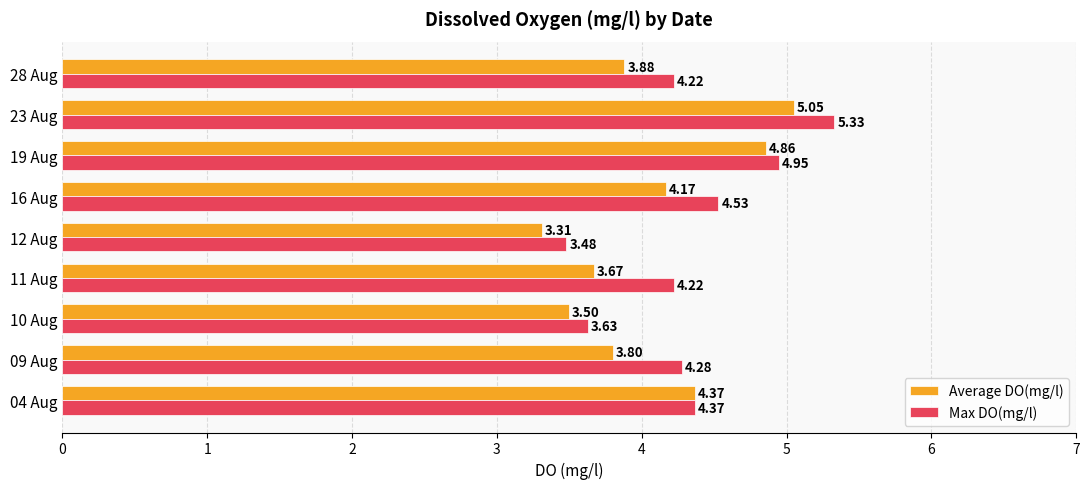

What is the difference between the maximum and minimum values in the Average DO(mg/l) series?

1.7